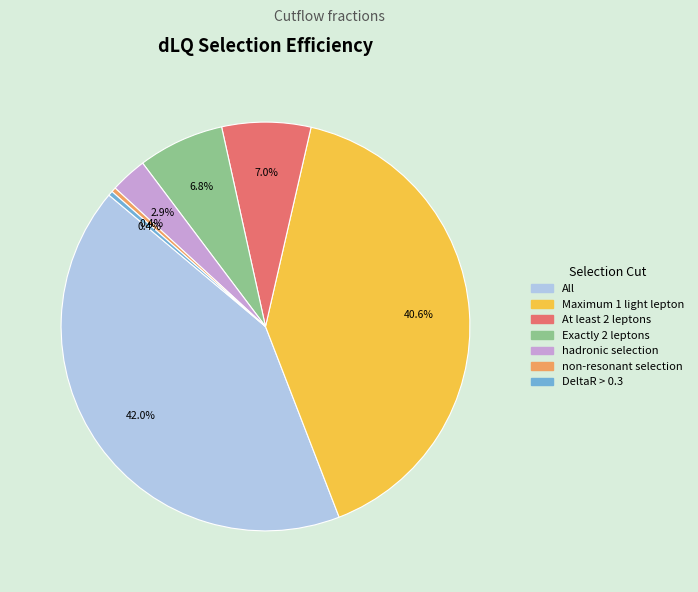

Is there any slice that represents more than half of the pie?

No